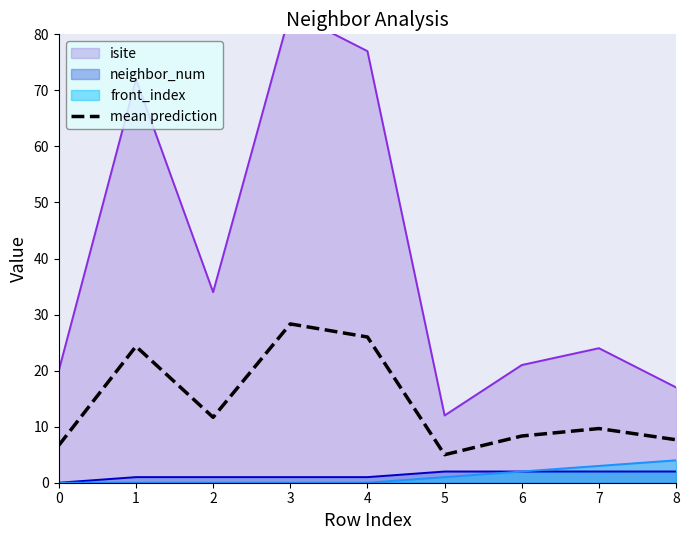

Reading left to right, extract all data points from this chart.

0=6.7	1=24.3	2=11.7	3=28.3	4=26.0	5=5.0	6=8.3	7=9.7	8=7.7